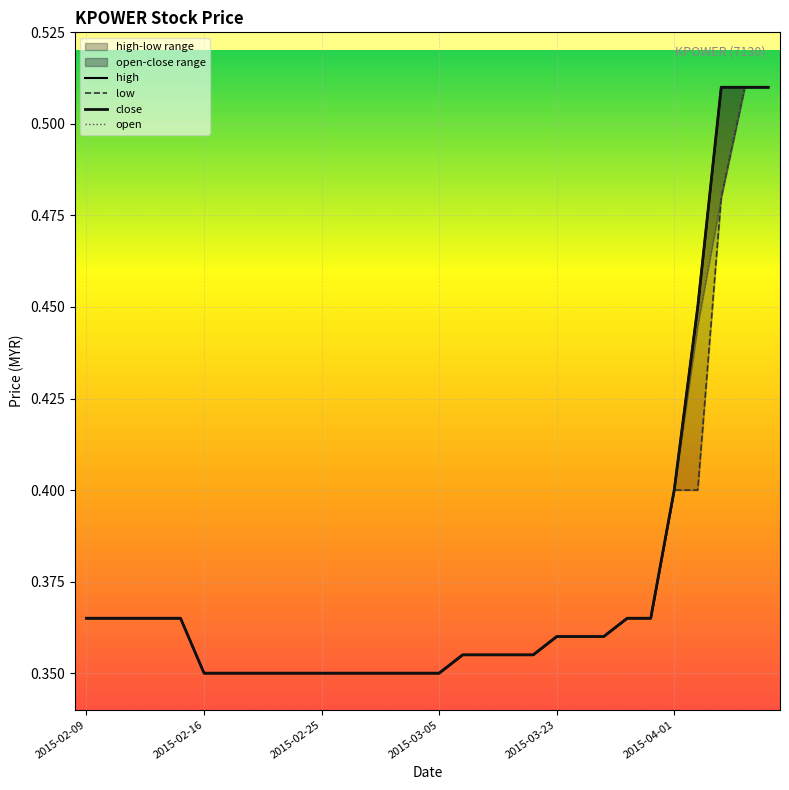

What is the difference between the maximum and minimum values in the high series?

0.2